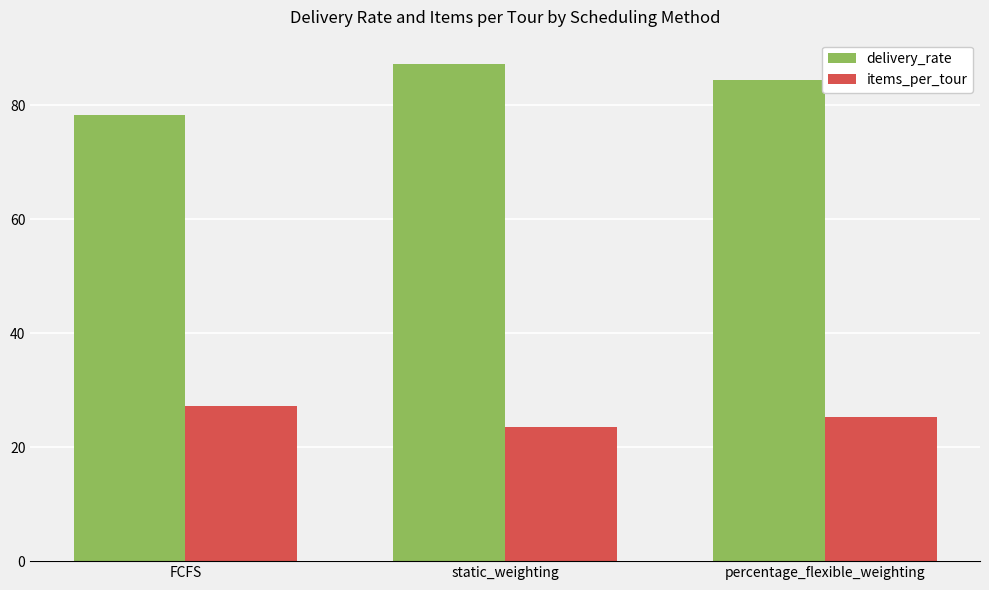

Which series has the largest range (max minus min)?

delivery_rate